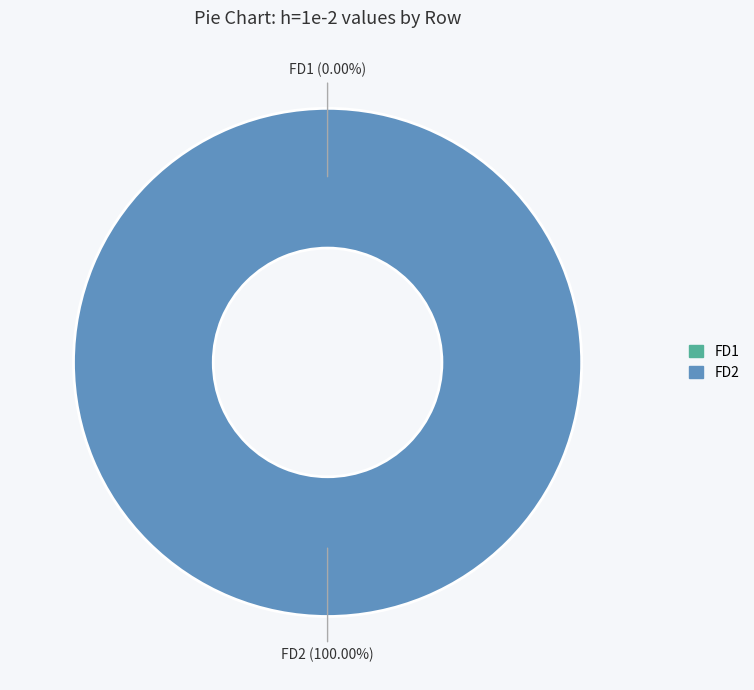

Is there a majority slice in this chart?

Yes